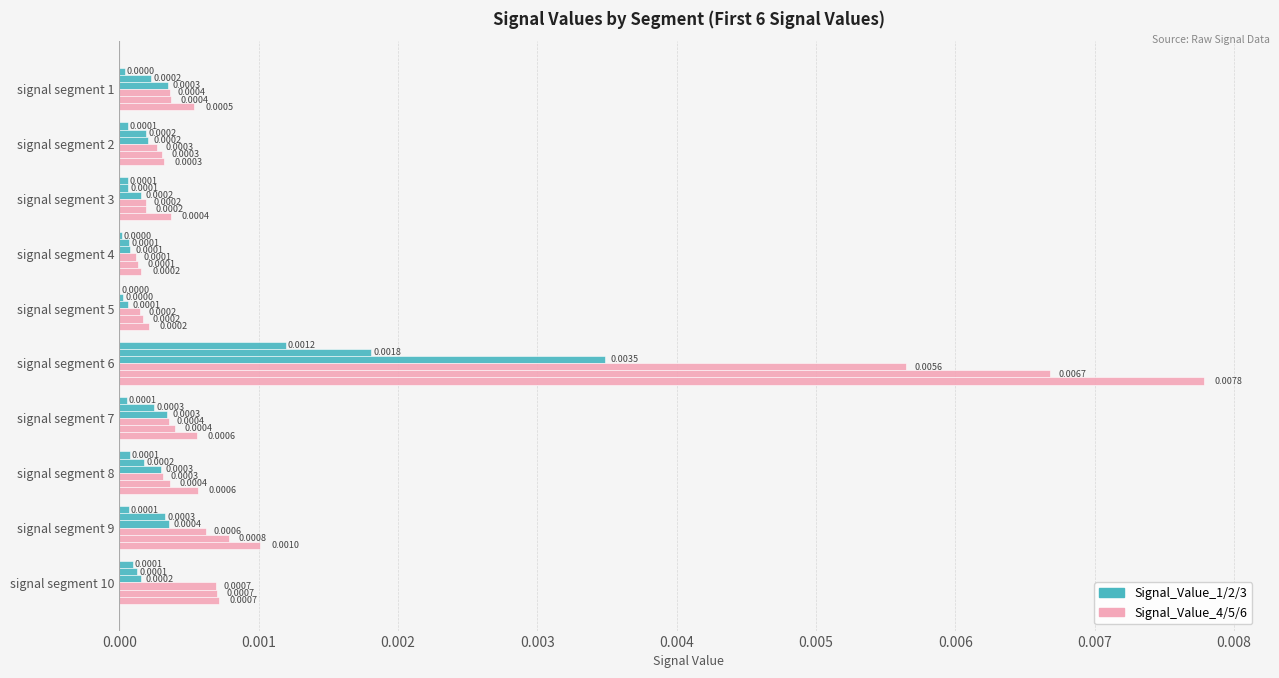

How many series are shown in this chart?

6